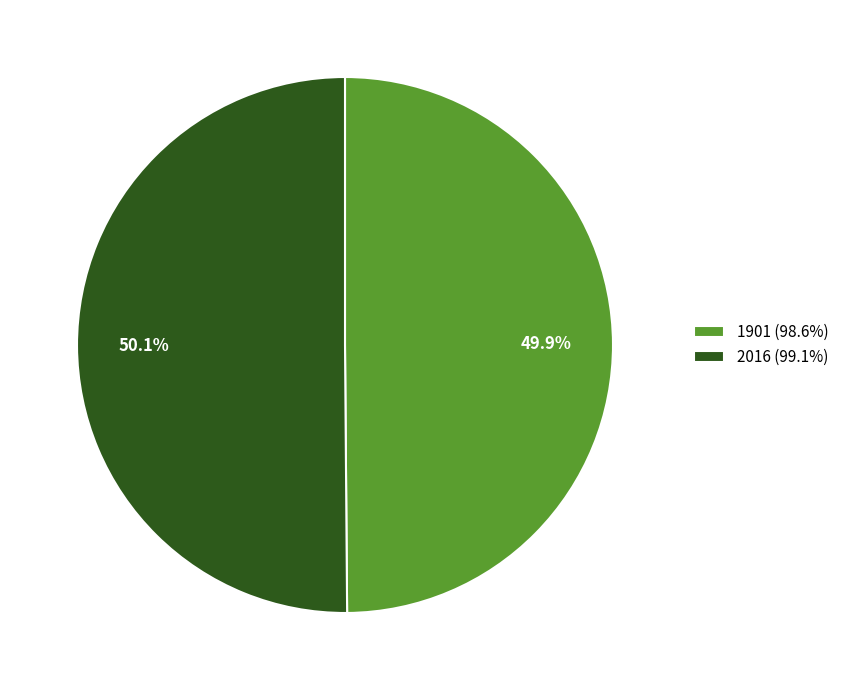

Does any single category account for the majority?

Yes